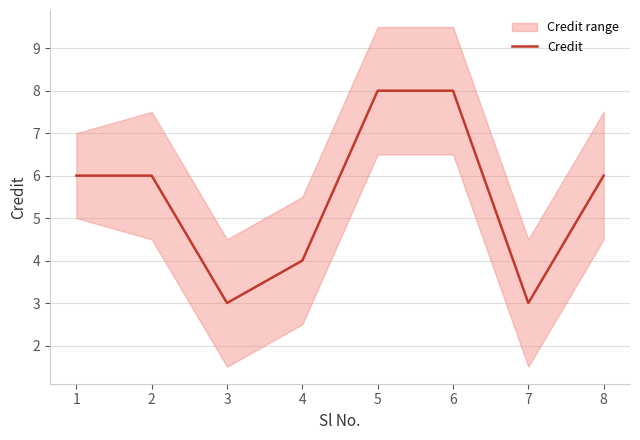

Reading left to right, transcribe all the data shown in this chart.

6	6	3	4	8	8	3	6